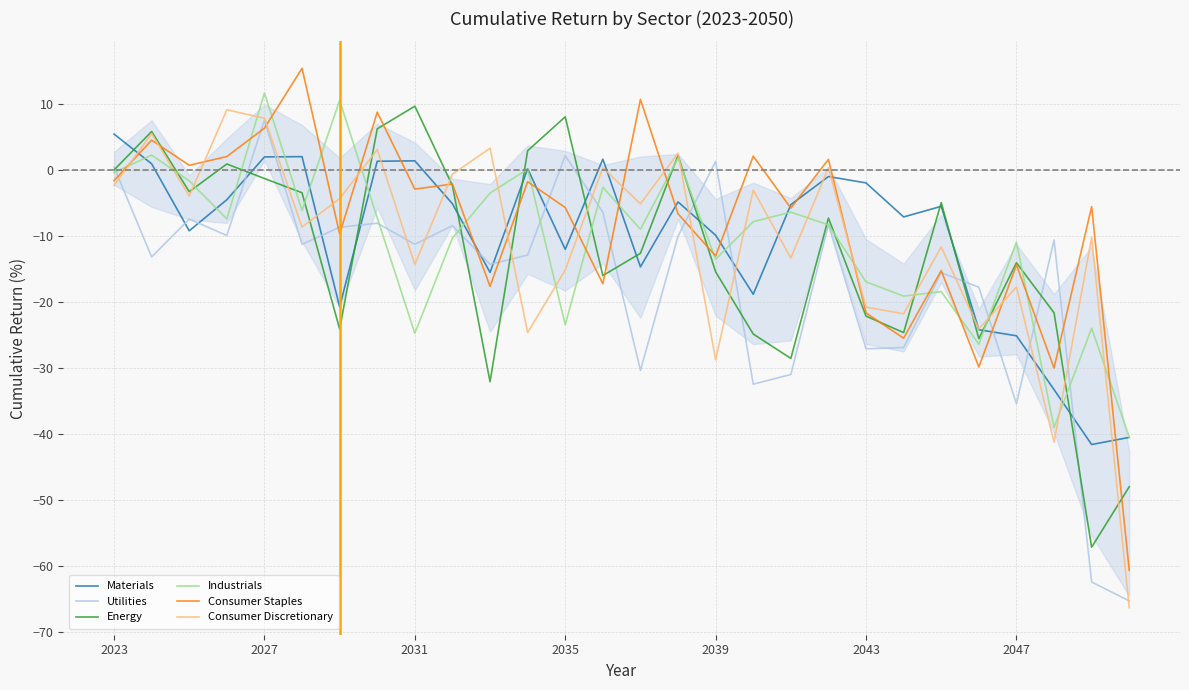

How many intersections are there between Consumer Discretionary and Consumer Staples?

14